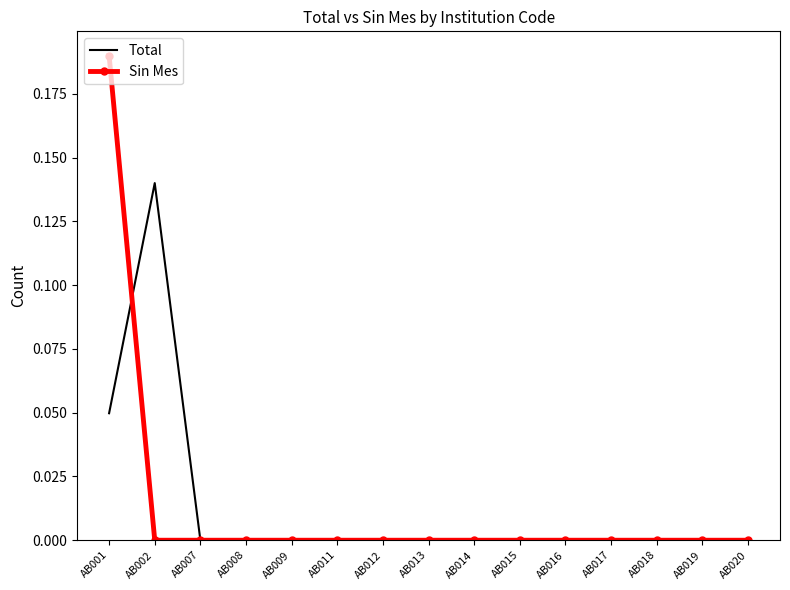

Count the number of categories in the chart.

15